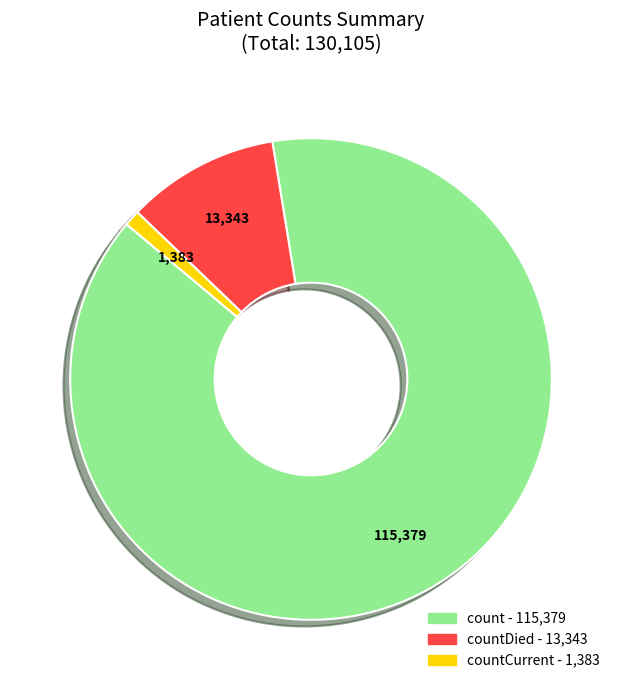

Is there any slice that represents more than half of the pie?

Yes